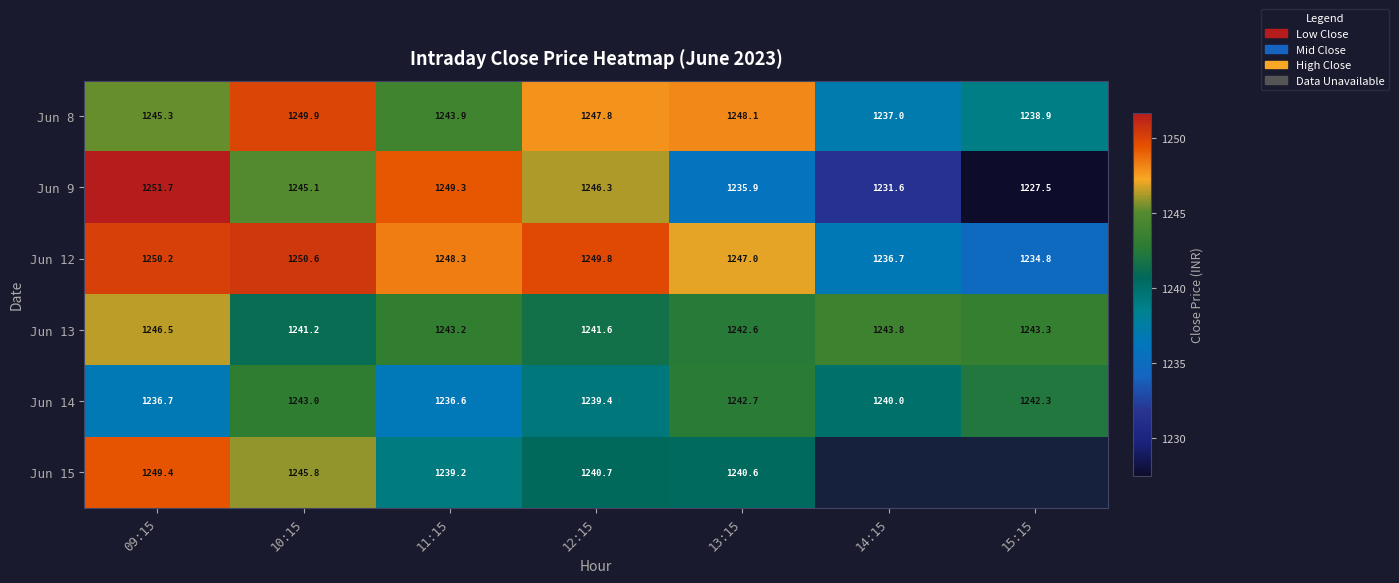

The value of Jun 12 at 15:15 is 573.4. True or false?

False